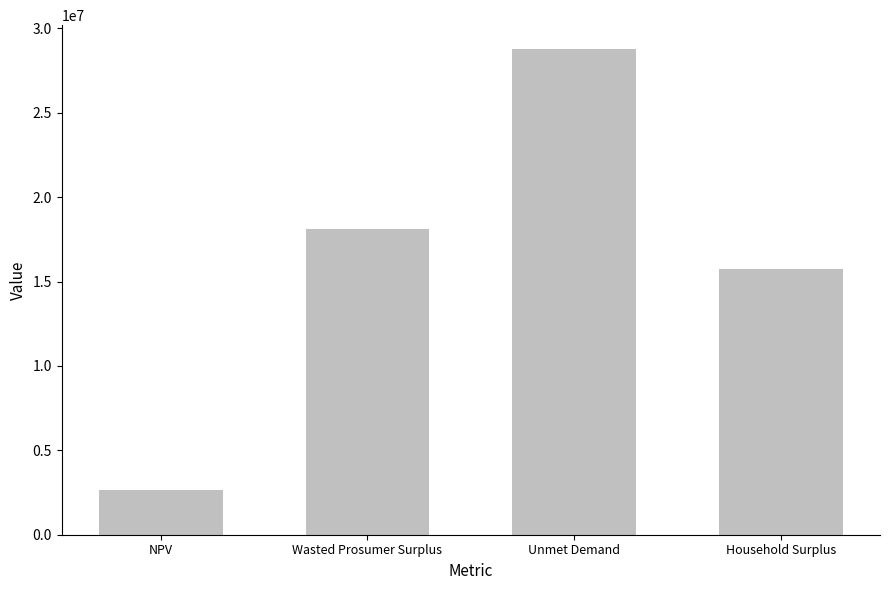

Reading right to left, extract all data points from this chart.

15737225.6	28755855.3	18093321.8	2662066.5